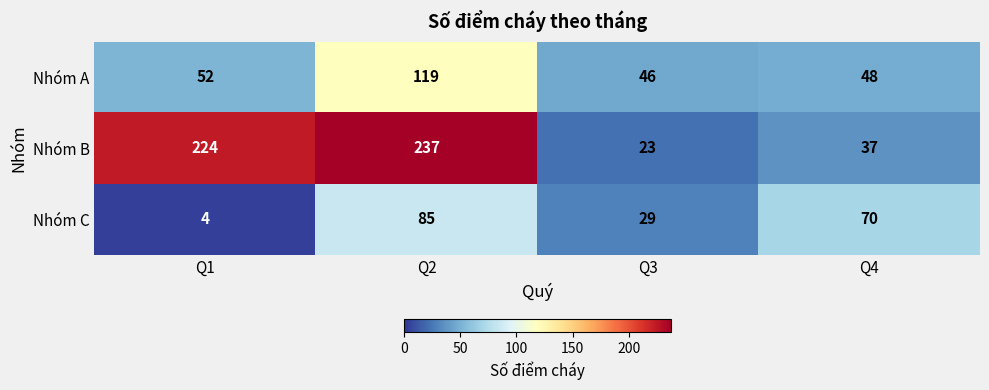

Rank the series at Q1 from lowest to highest value.

Nhóm C, Nhóm A, Nhóm B